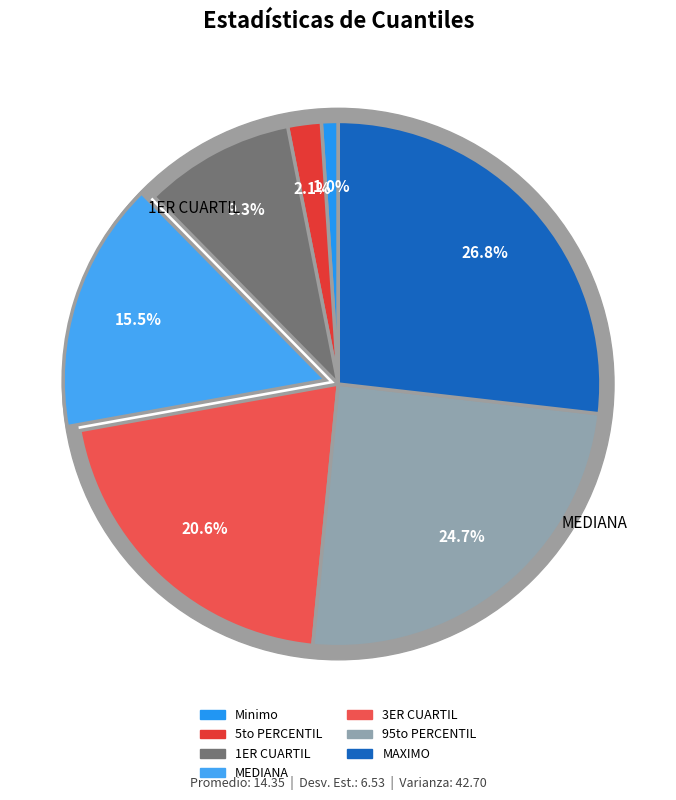

Which category has the biggest portion of the pie?

MAXIMO